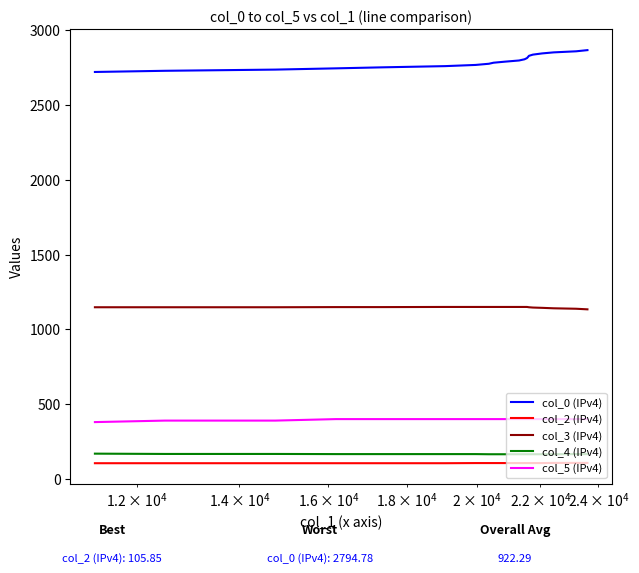

What is the sum of all col_3 (IPv4) values?

22942.0